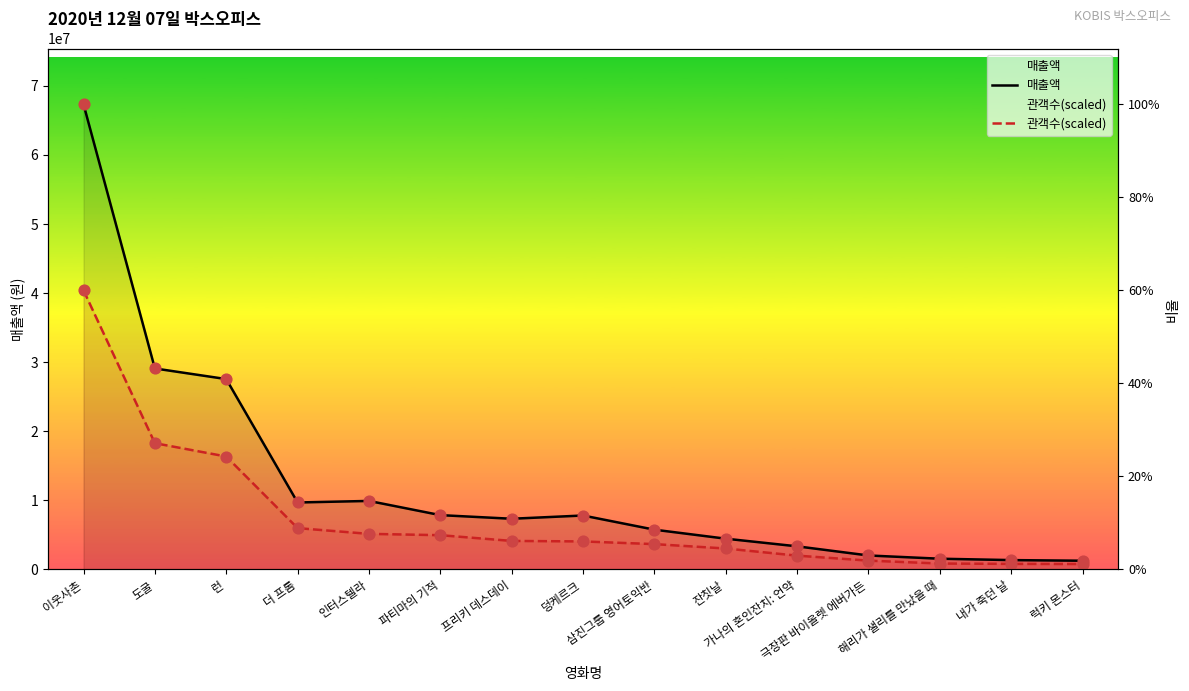

Which series has the largest total across all categories?

매출액